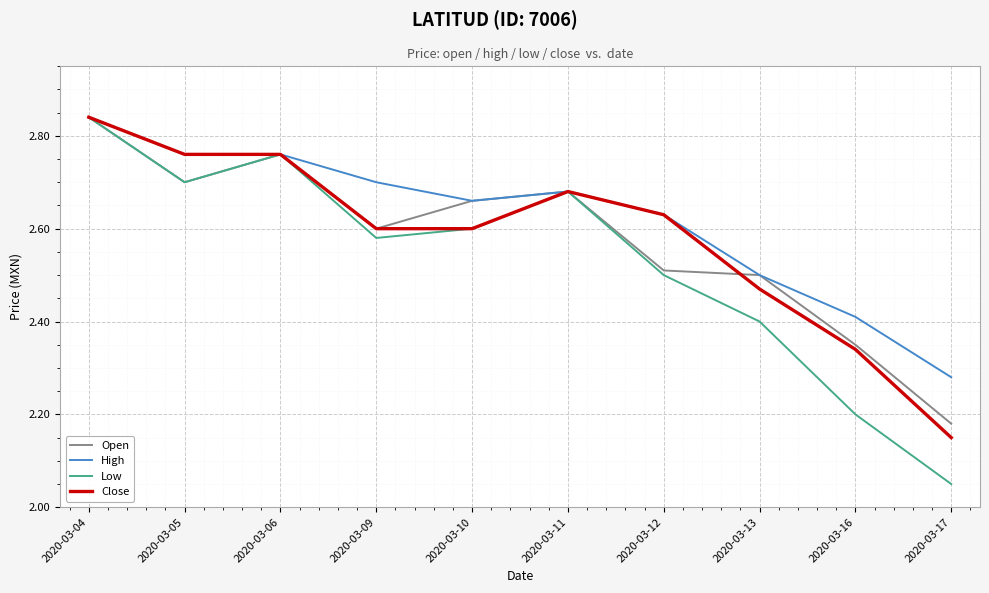

At which label is Open closest to 2?

2020-03-17